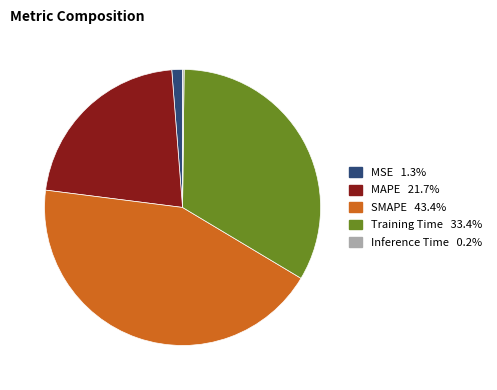

Between MSE and MAPE, which is larger?

MAPE